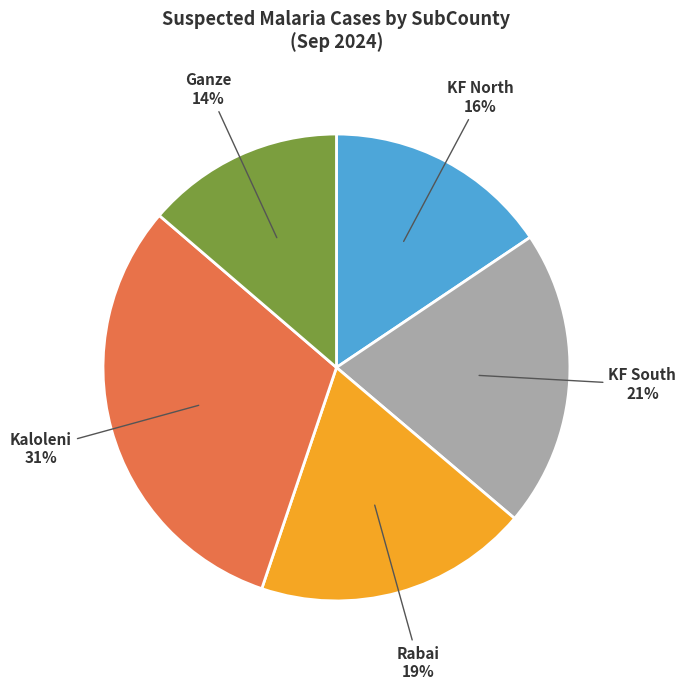

How many segments does this pie chart have?

5